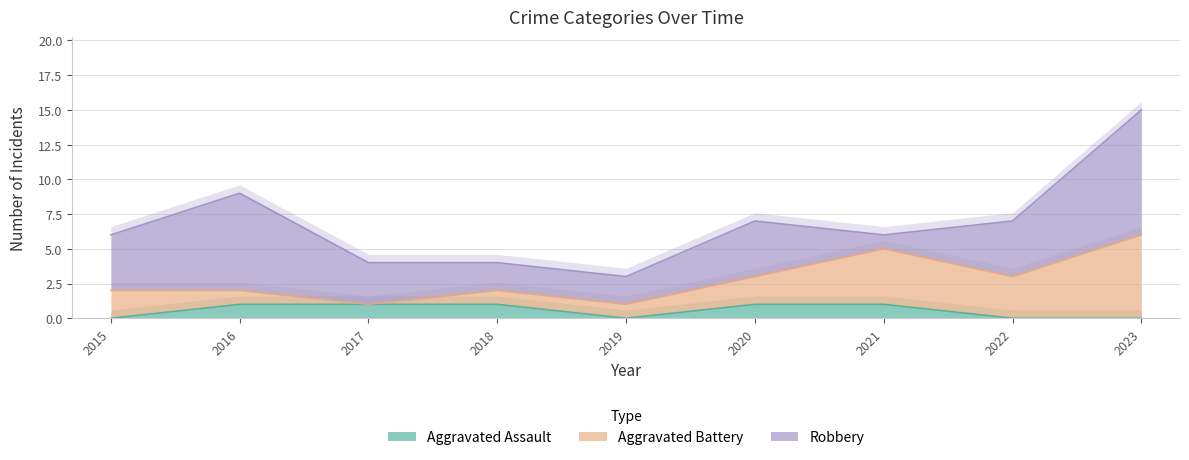

What is the sum of all Aggravated Assault values?

5